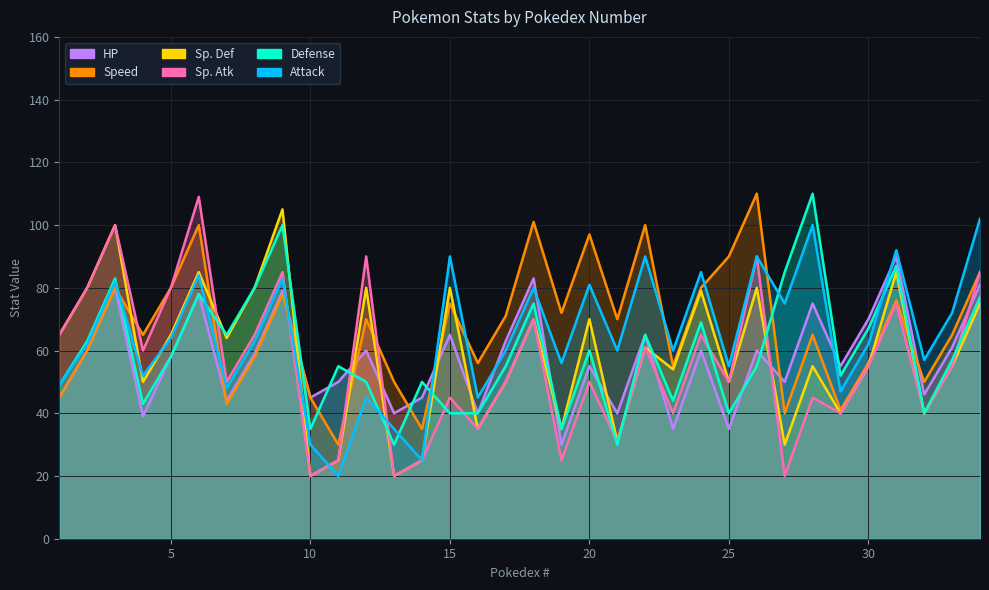

Between which two adjacent categories do Defense and Speed first intersect?

3 and 4